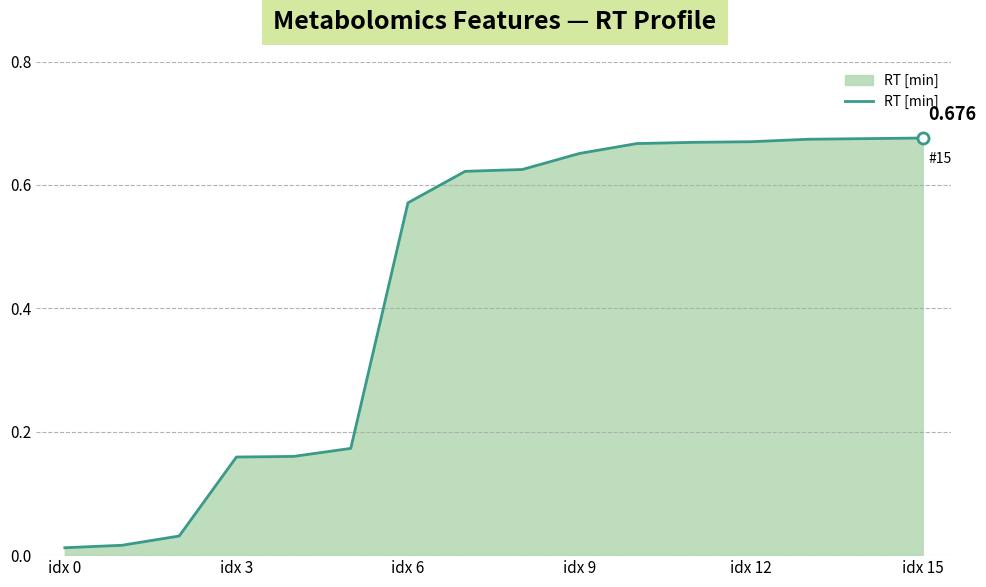

What is the label of the 9th point from the left?

8